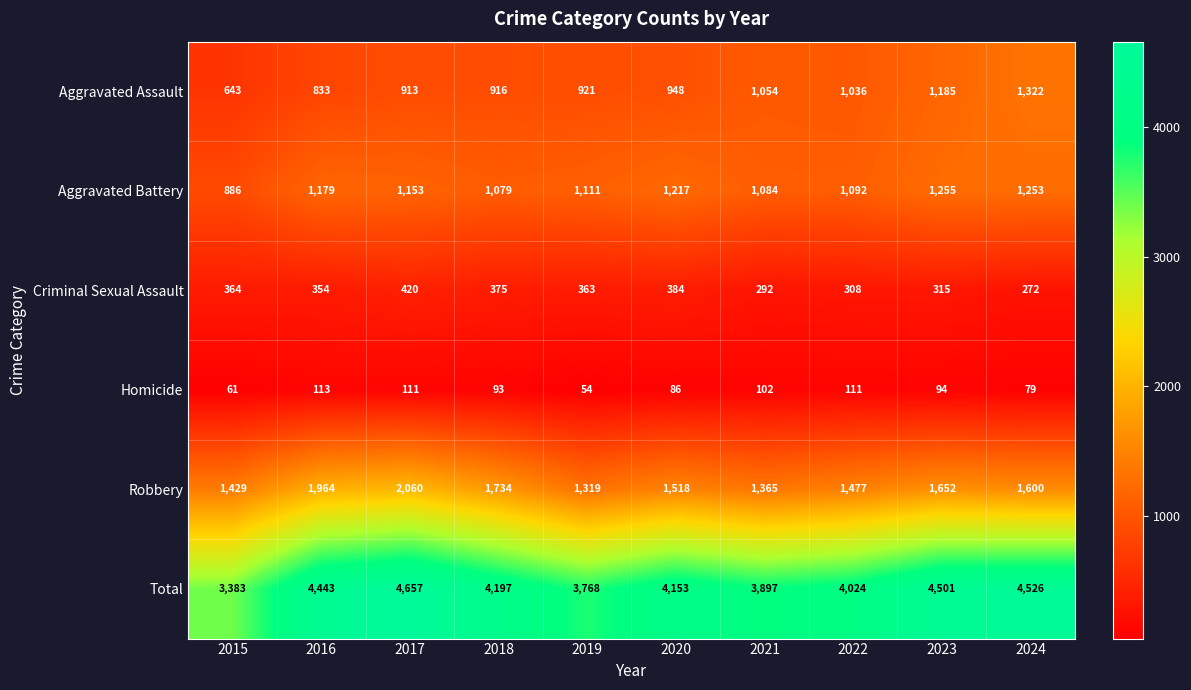

How many distinct data groups are displayed?

6